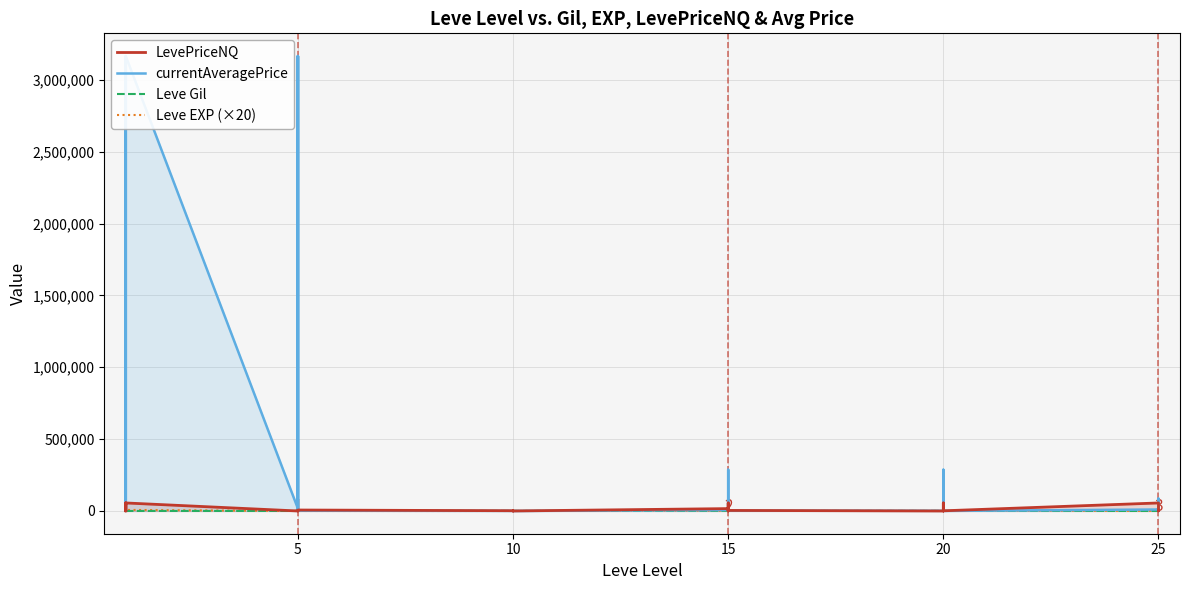

How many data points in LevePriceNQ are less than 1167?

17